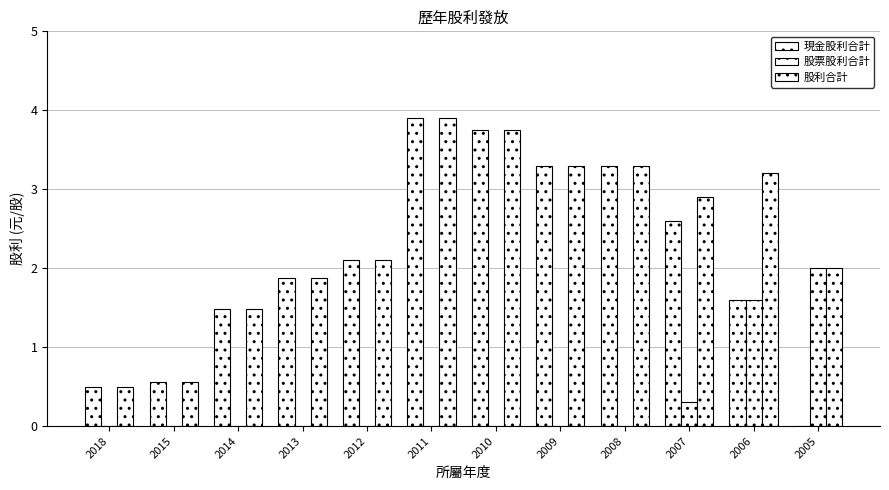

How many groups of bars are there?

12